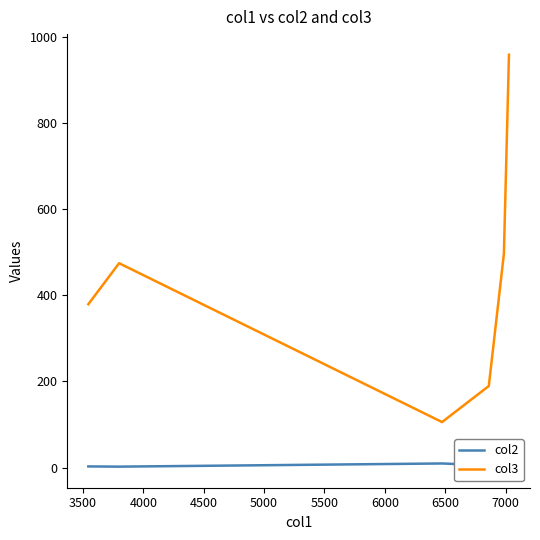

Reading left to right, what are all the values shown in this chart?

col2: 2.6	2.1	9.5	5.3	2.0	1.0
col3: 379.3	474.6	105.6	189.4	496.5	958.9